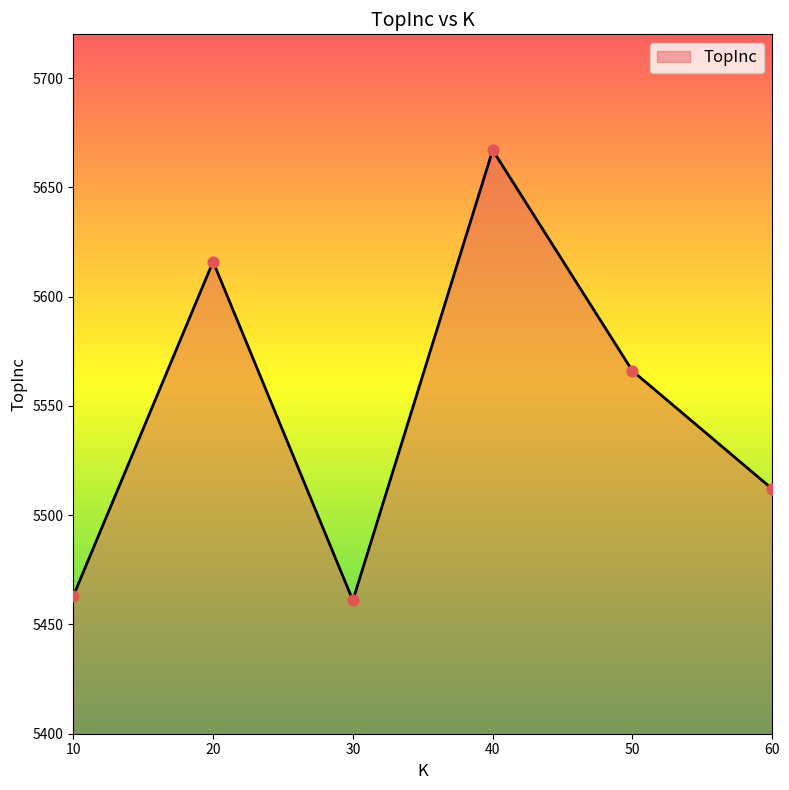

Which has a higher value, 50 or 60?

50